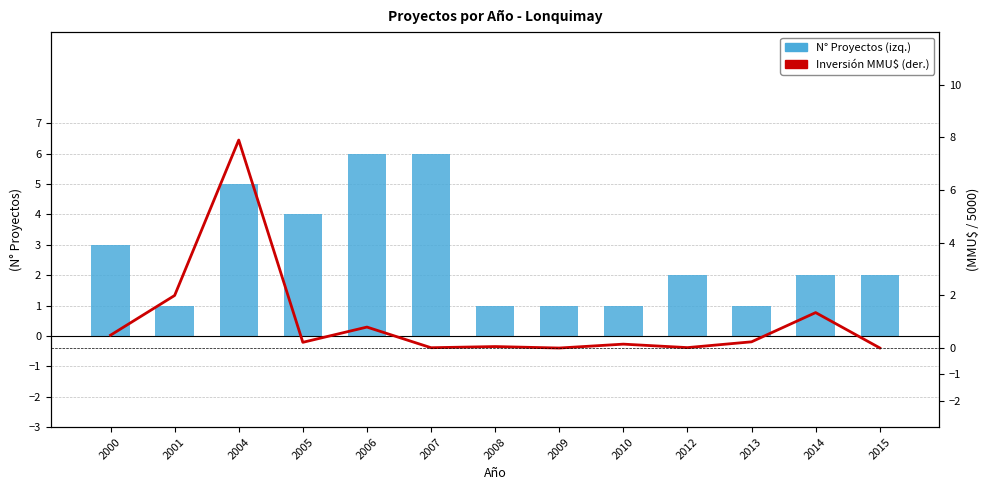

What is the total value across all series at 2015?

2.0